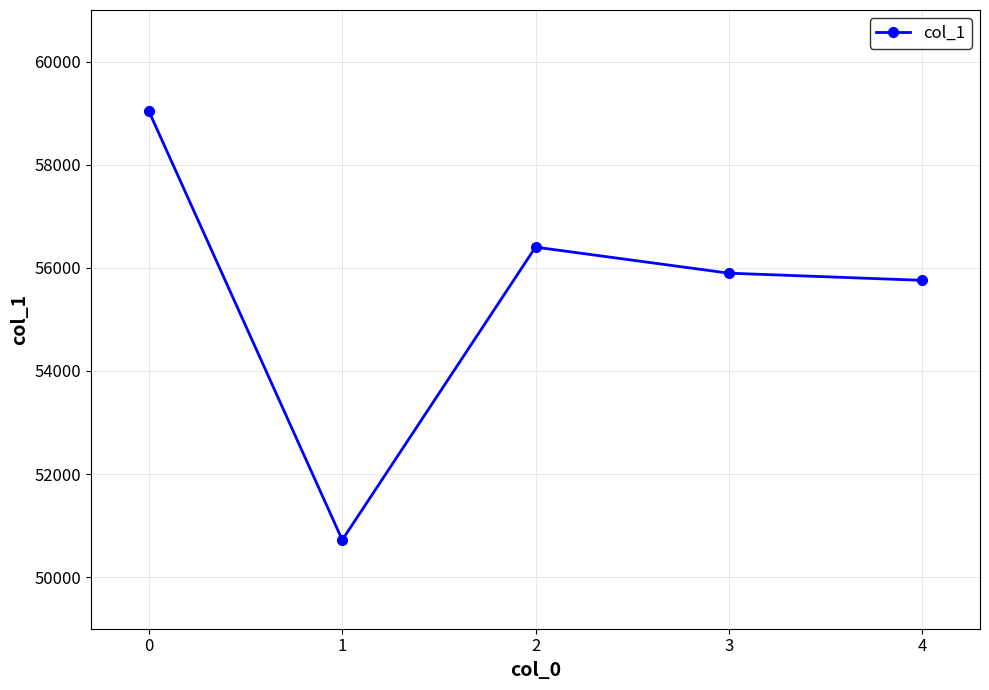

Reading right to left, list all the values displayed in this chart.

4=55757	3=55896	2=56401	1=50722	0=59032